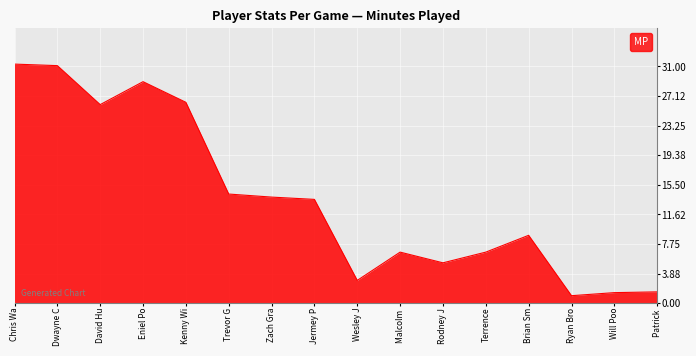

What is the difference between the values at Ryan Bro and Eniel Po?

28.0